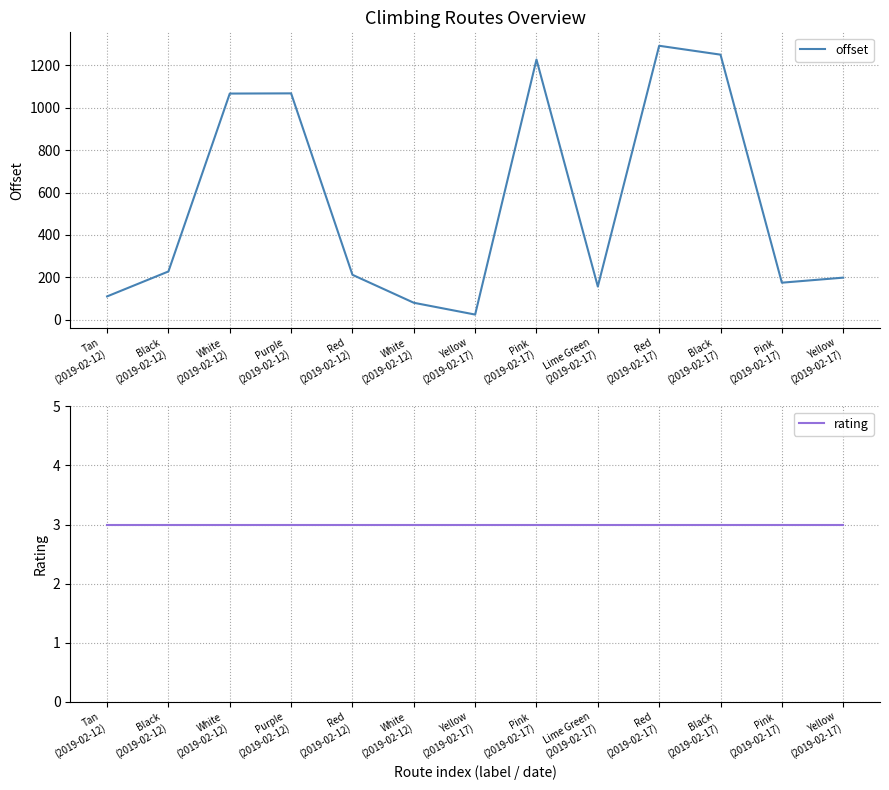

What is the total value across all series at Red
(2019-02-17)?

1295.9